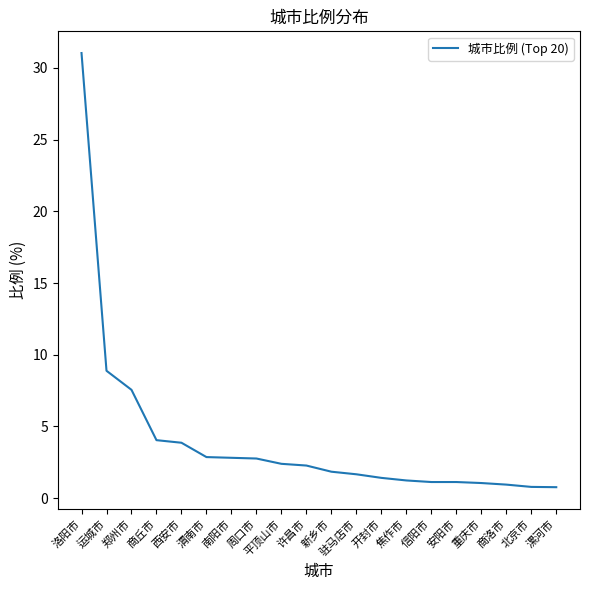

At which category does the chart reach its peak across all series?

洛阳市